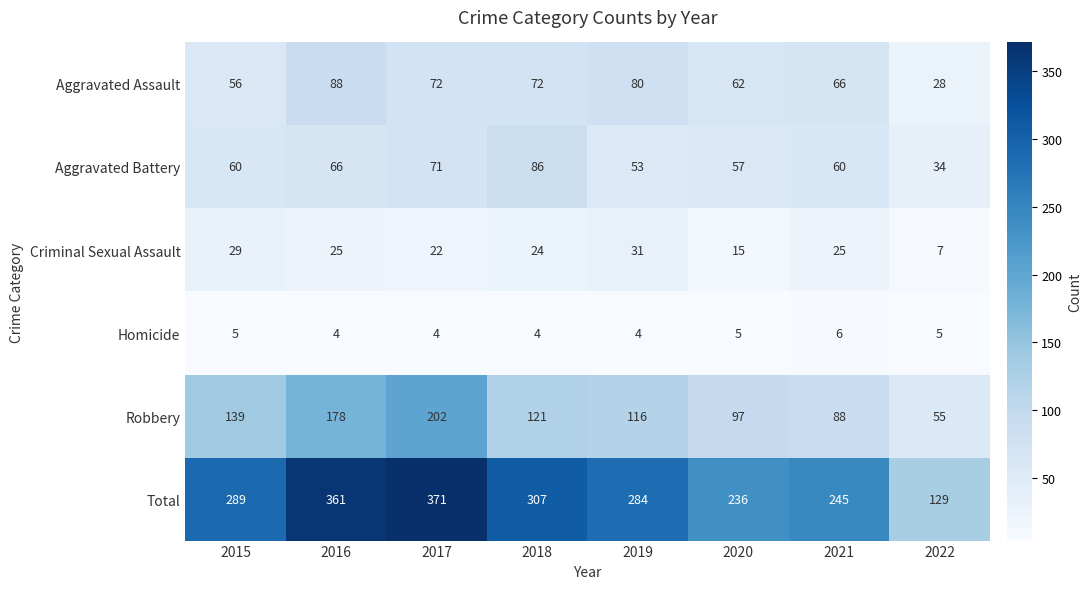

List the series in order of their peak value, highest first.

Total, Robbery, Aggravated Assault, Aggravated Battery, Criminal Sexual Assault, Homicide